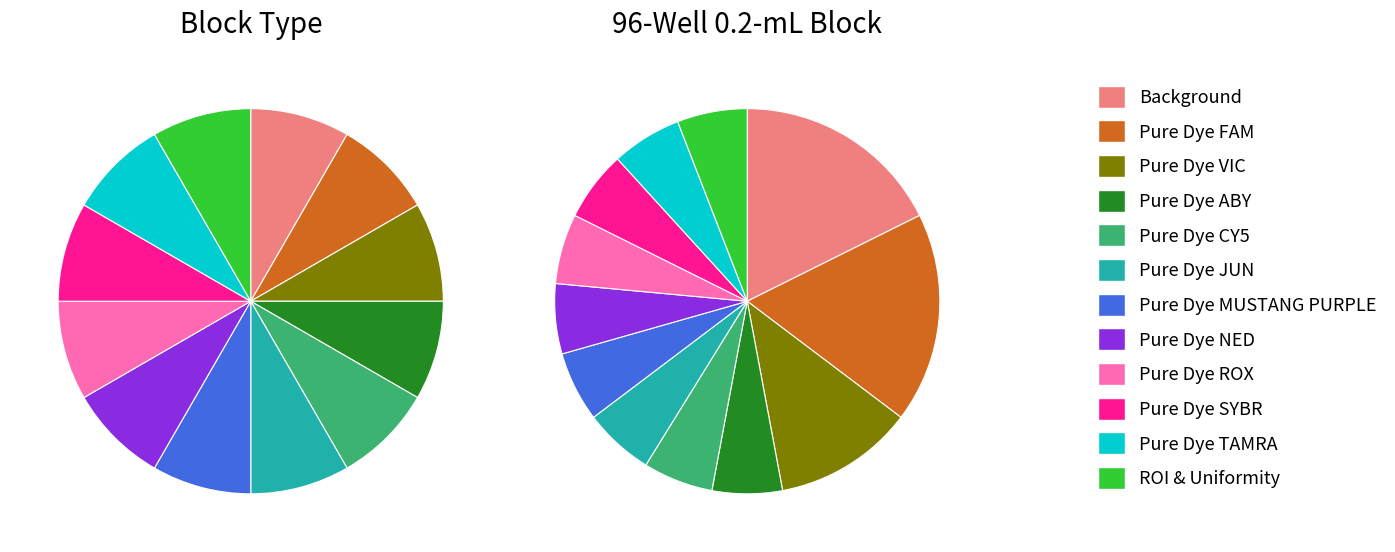

Which slice is the largest?

Background